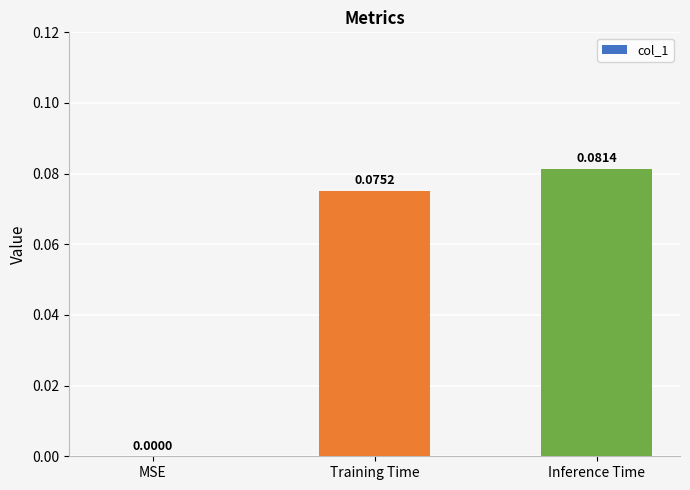

Count the values in the range 0 to 1.

3